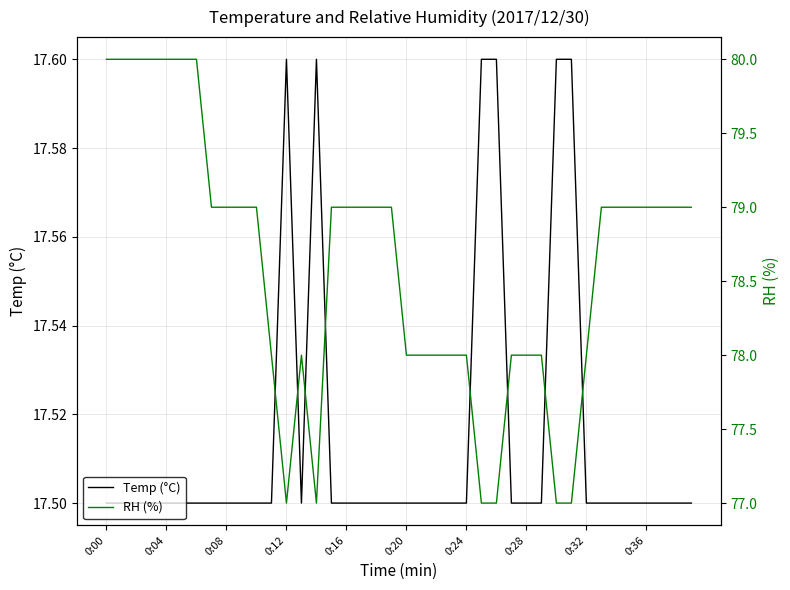

What is the minimum value for Temp (°C)?

17.5